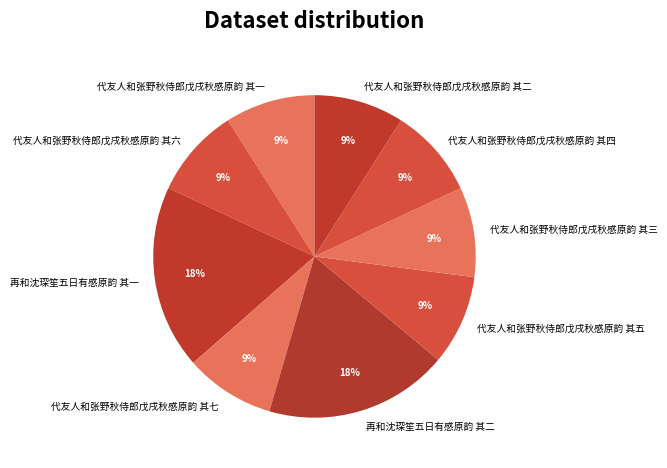

To the nearest percent, what is the difference between the largest and smallest slice percentages?

9%